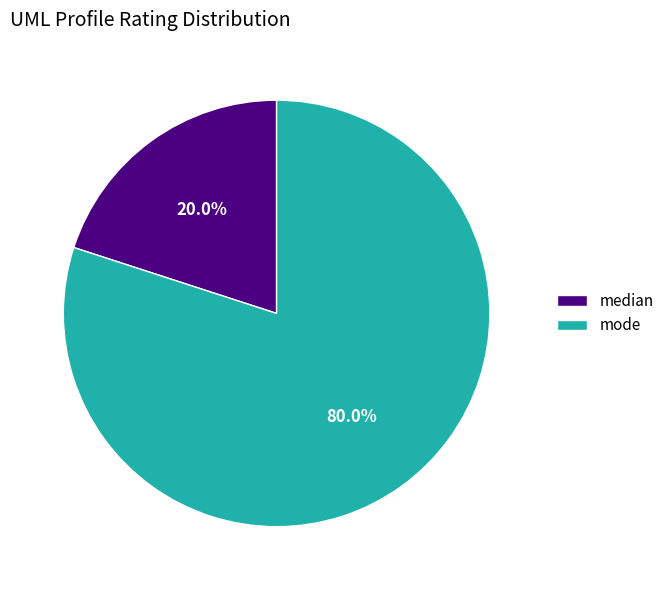

What percentage do median and mode together represent?

100.0%